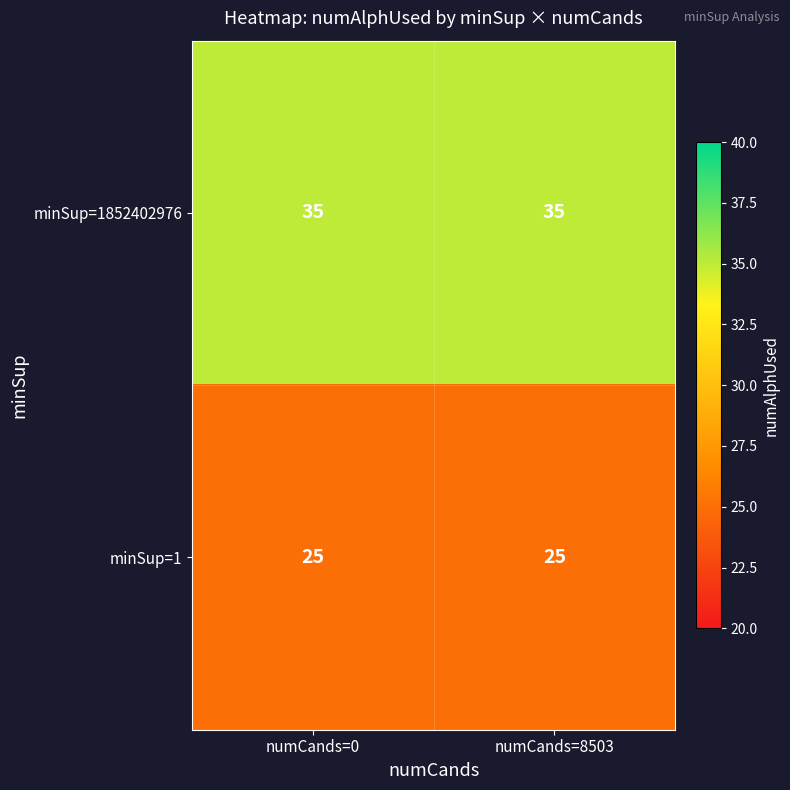

What is the spread (max minus min) of values at numCands=0?

10